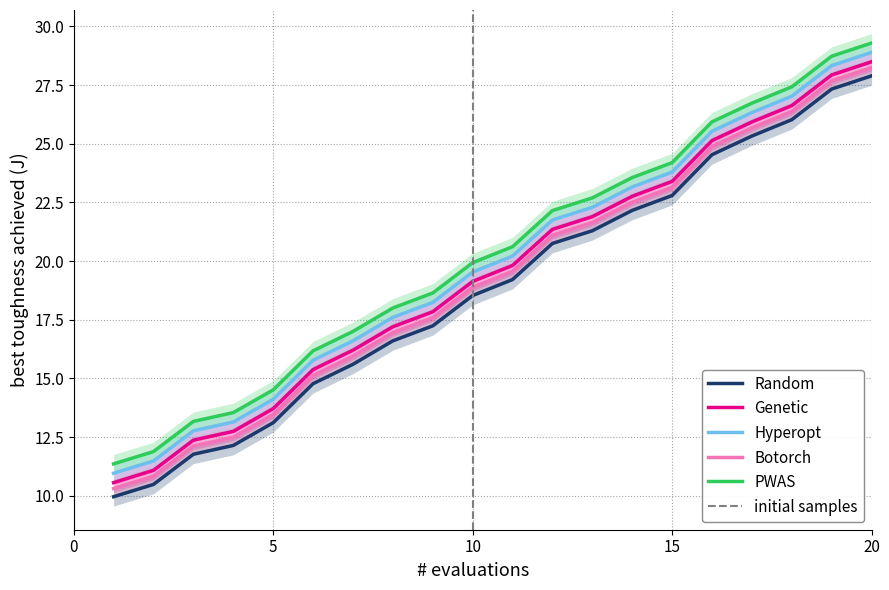

What is the difference between the maximum and minimum values in the Genetic series?

17.9